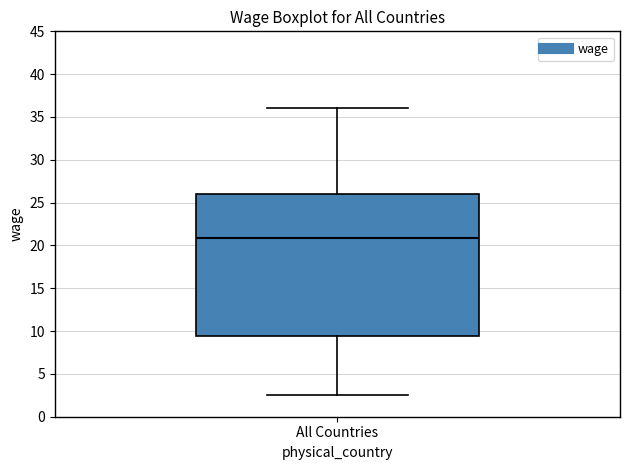

Where does the lower whisker of the box for All Countries end on the y-axis? The values are not printed on the chart, so give them approximately, as read against the axis.

2.5